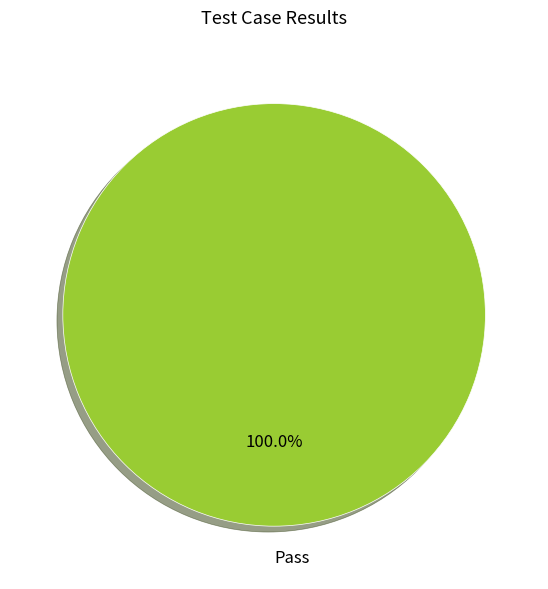

Is there a majority slice in this chart?

Yes